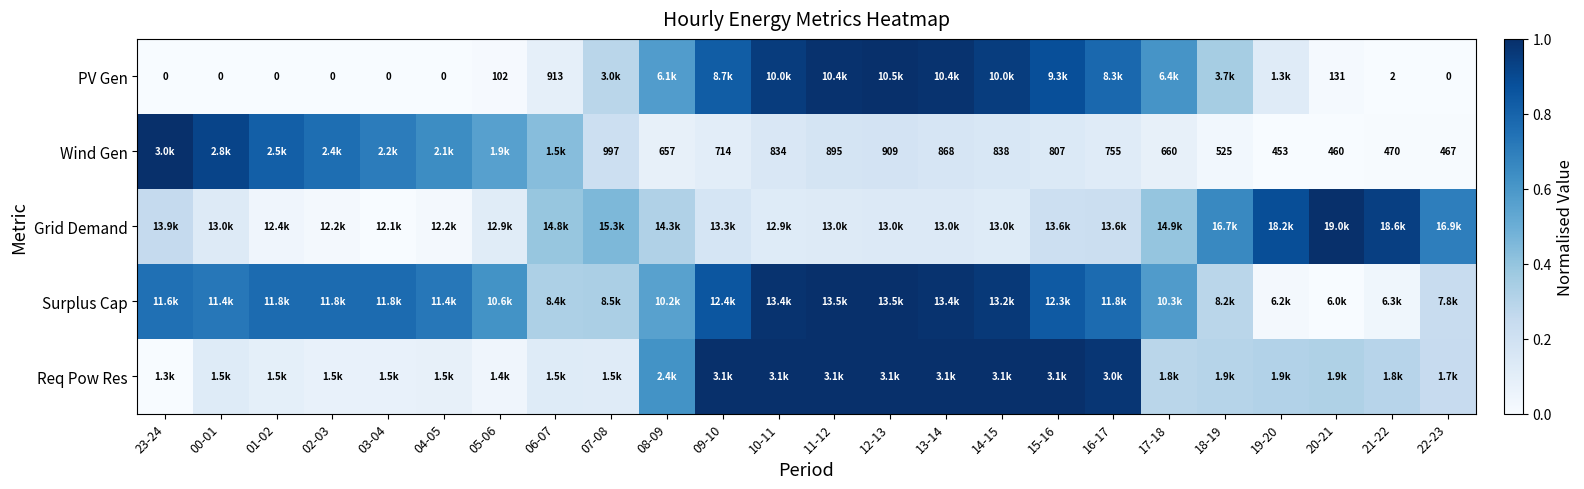

At how many categories does at least one series exceed 0?

24